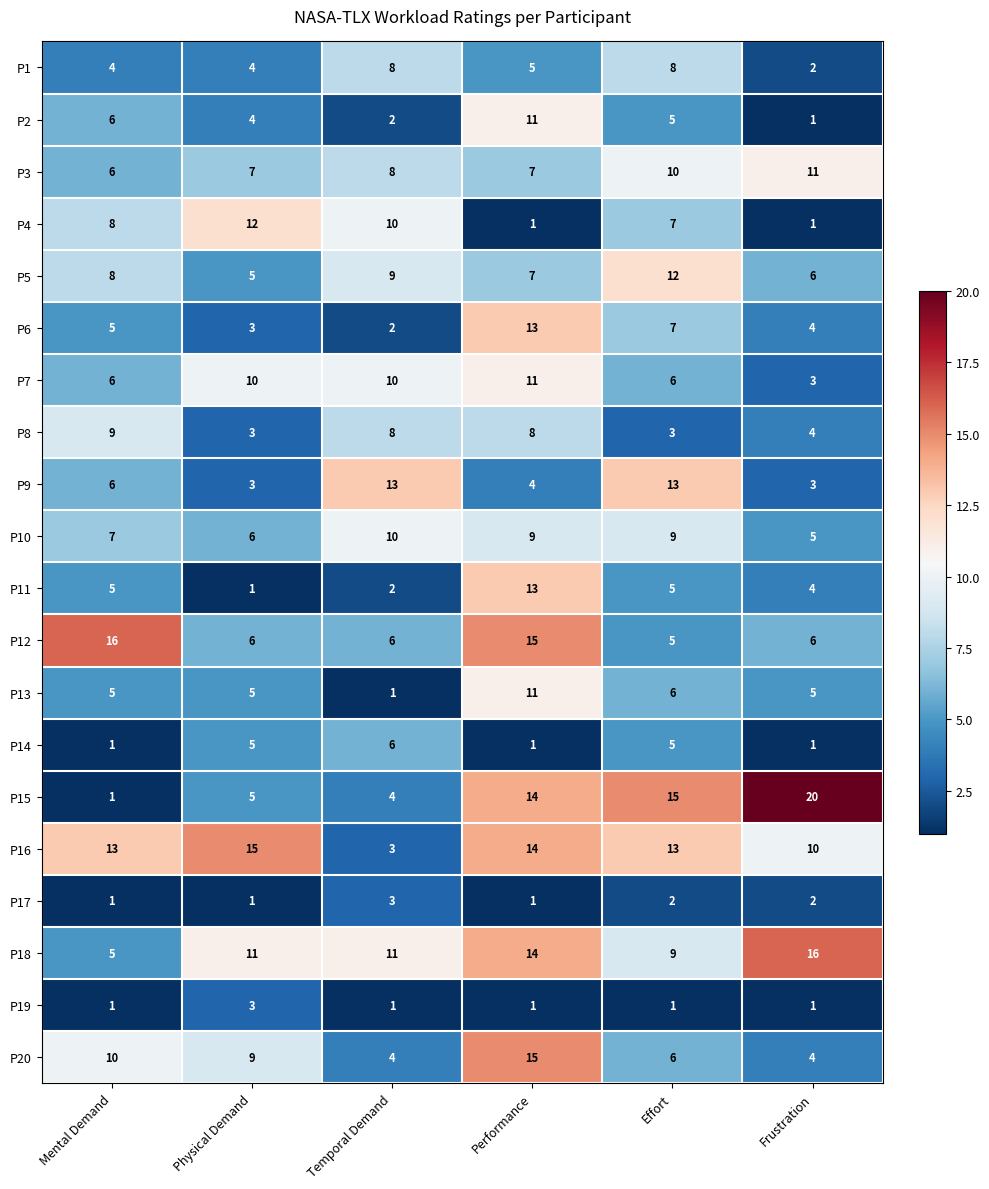

Read the P13 value at Effort.

6